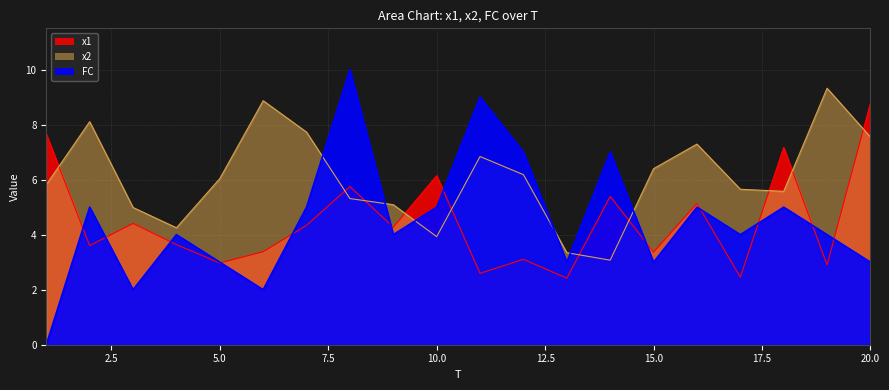

Between 6 and 15, which series saw the biggest shift?

x2